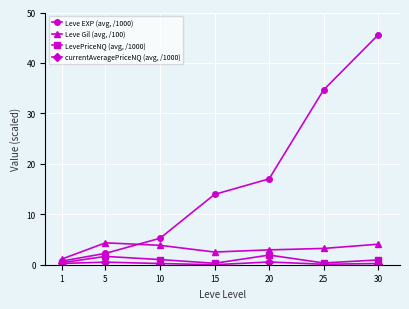

True or false: LevePriceNQ (avg, /1000) and Leve Gil (avg, /100) cross at least once.

False